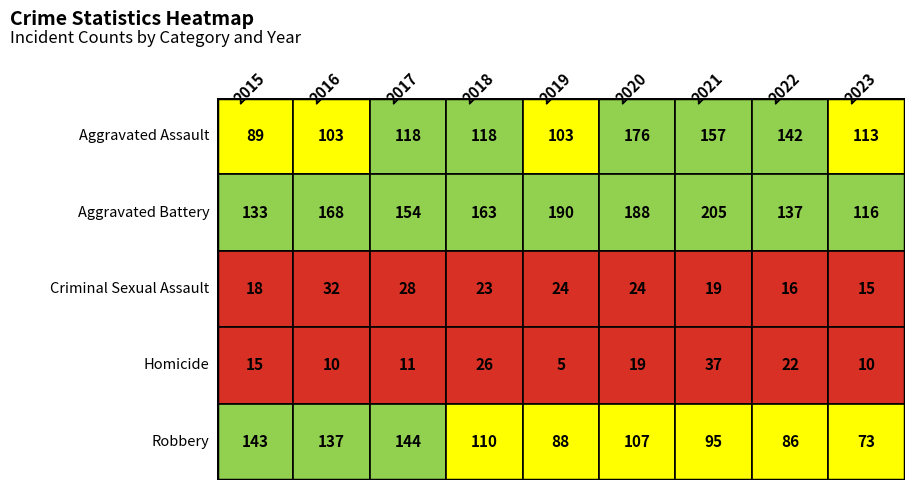

Which series has the largest range (max minus min)?

Aggravated Battery